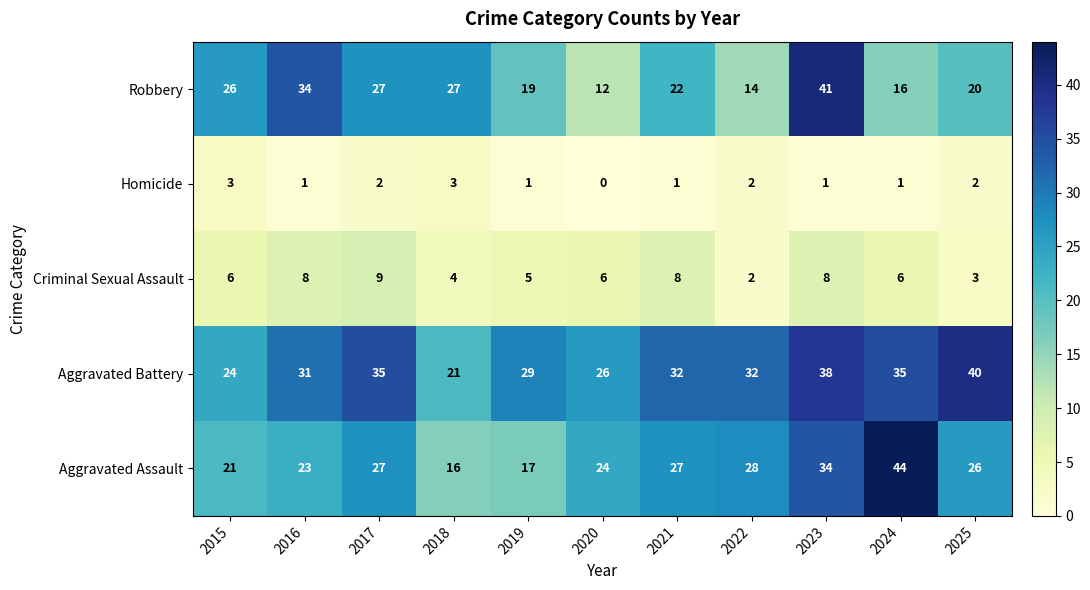

At which label is Criminal Sexual Assault closest to 5?

2019